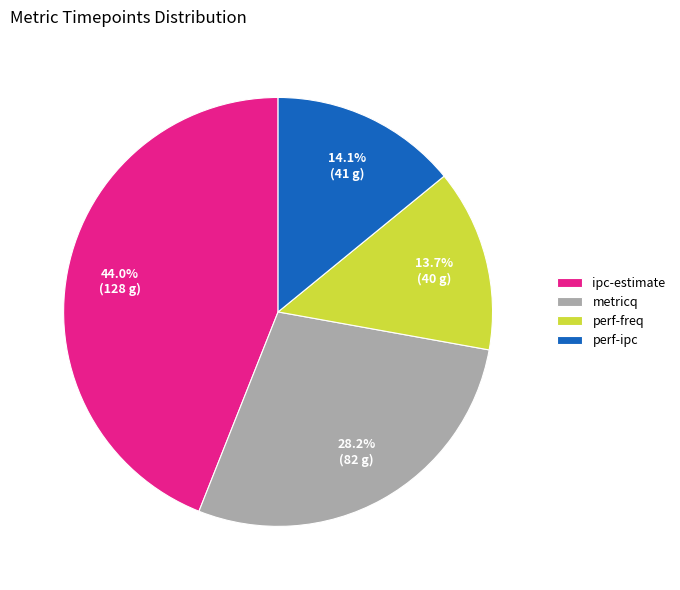

Between perf-ipc and ipc-estimate, which is larger?

ipc-estimate